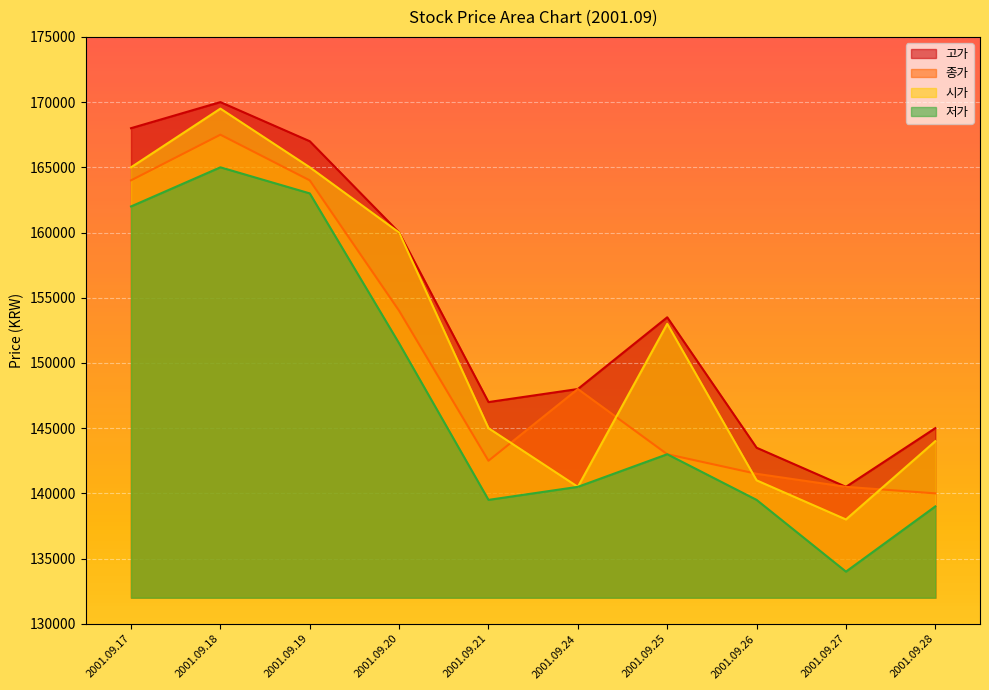

What is the sum of the 저가 values at 2001.09.25 and 2001.09.19?

306000